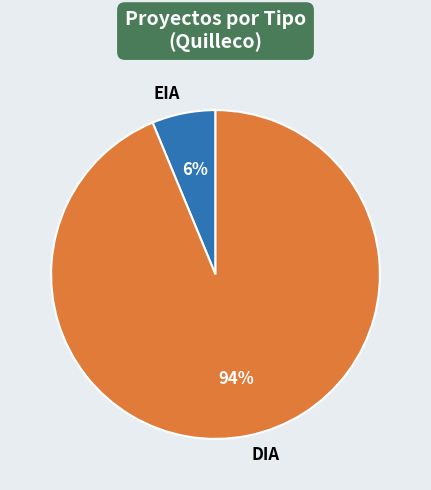

Combined, do EIA and DIA account for over 50%?

Yes